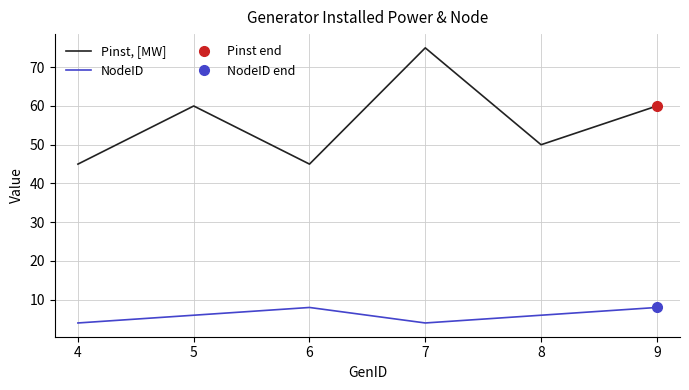

Which series has the largest total across all categories?

Pinst, [MW]